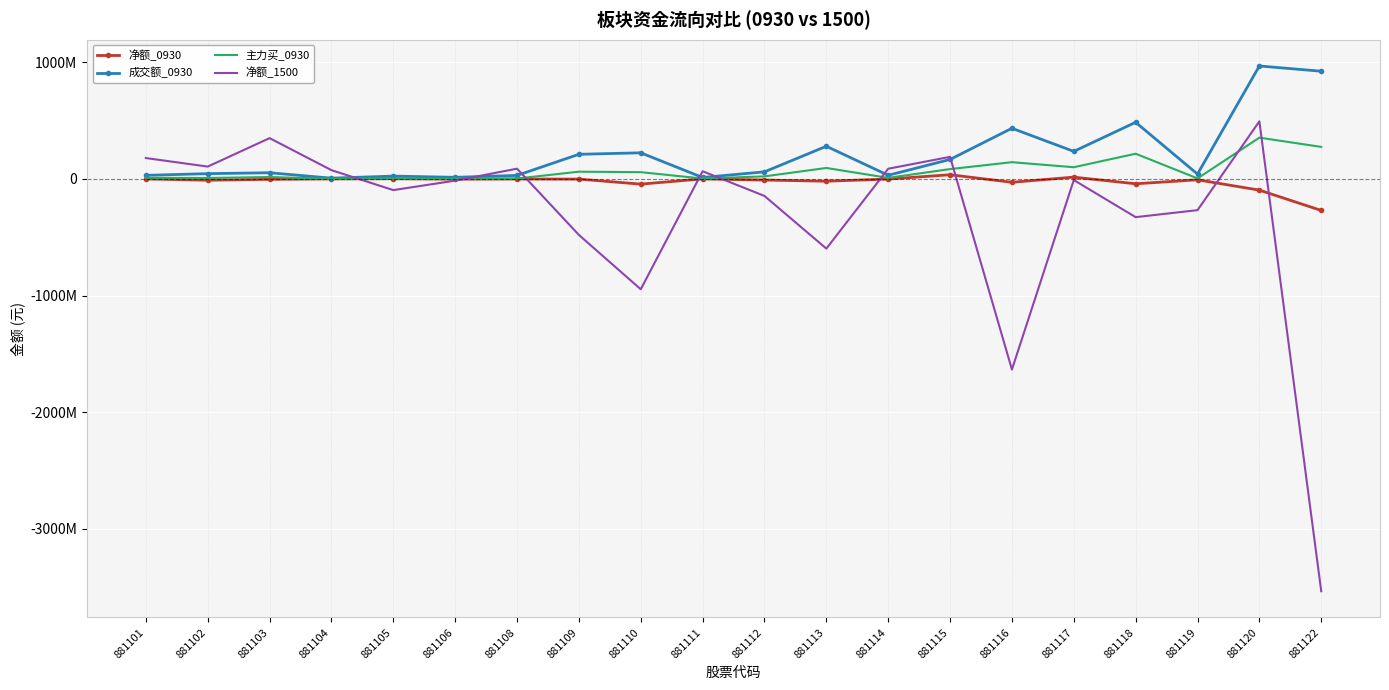

Which series has the largest total across all categories?

成交额_0930